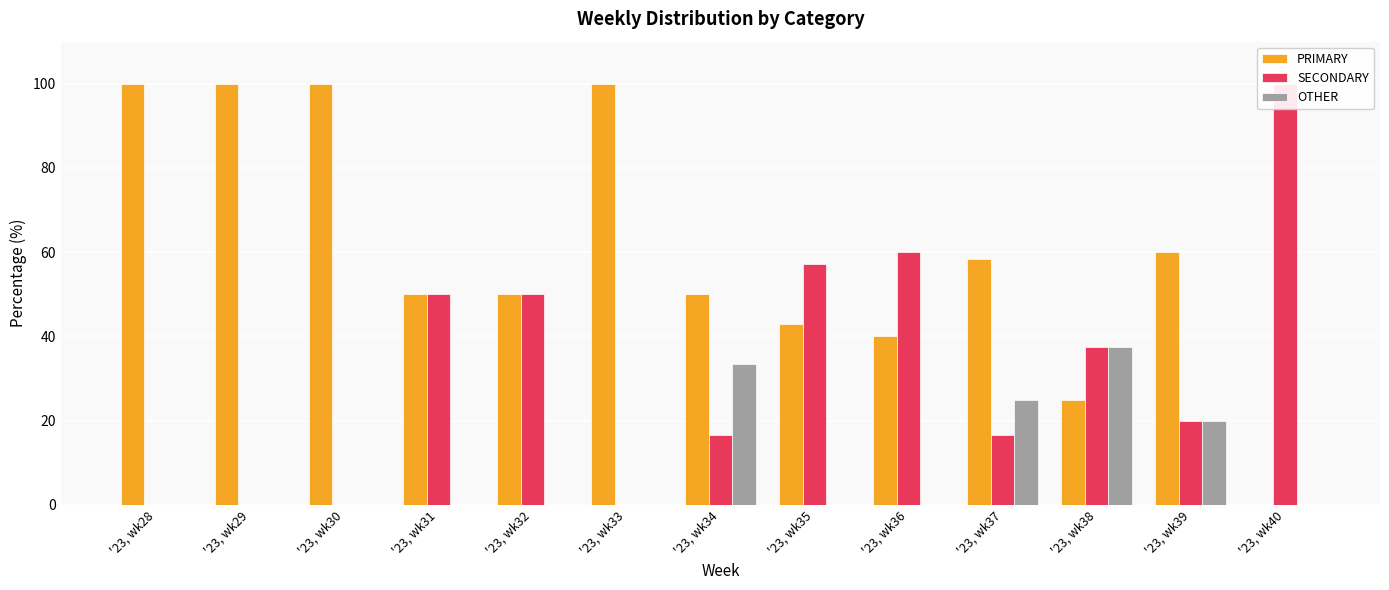

Between '23, wk31 and '23, wk36, which is larger?

'23, wk31